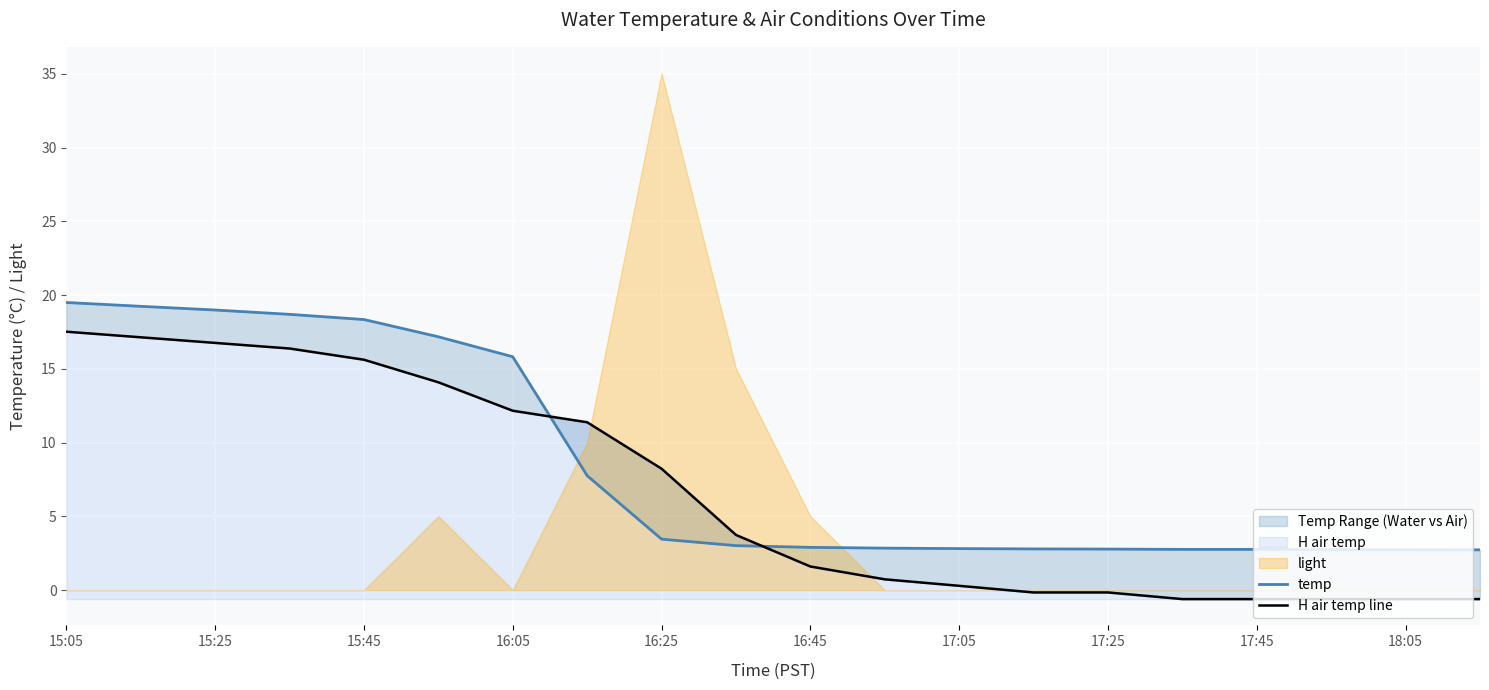

True or false: temp and H air temp line intersect in this chart.

True